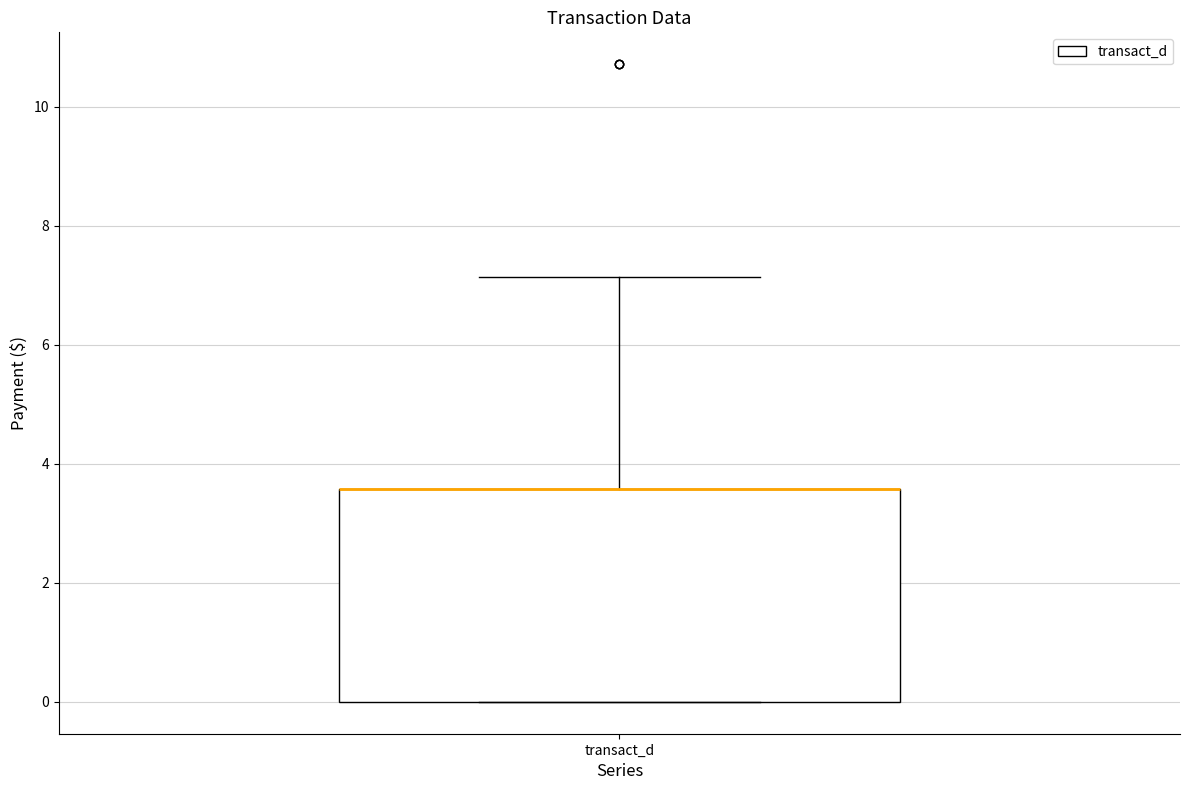

Read this box plot against the y-axis: the position of the median line, the range covered by the box, and the ends of both whiskers. The values are not printed on the chart, so give them approximately, as read against the axis.

median 3.6 (drawn on the box's upper edge), box 0.0 to 3.6, whiskers 0.0 to 7.2